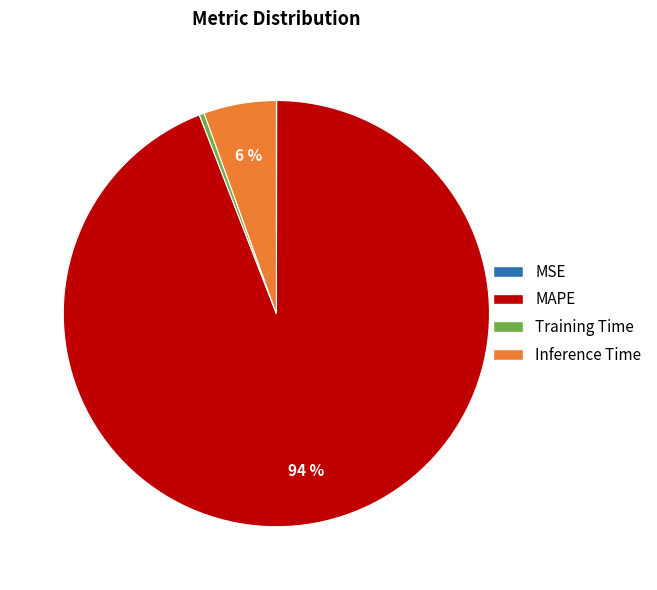

Do Training Time and MAPE together represent more than half of the pie?

Yes